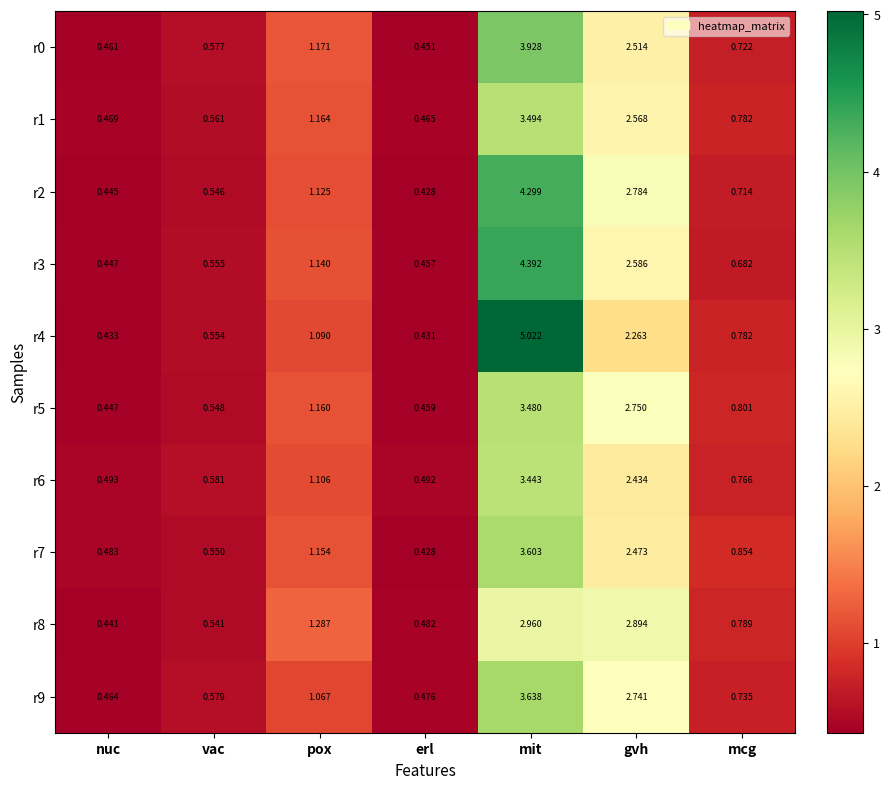

At how many categories does at least one series exceed 0?

7